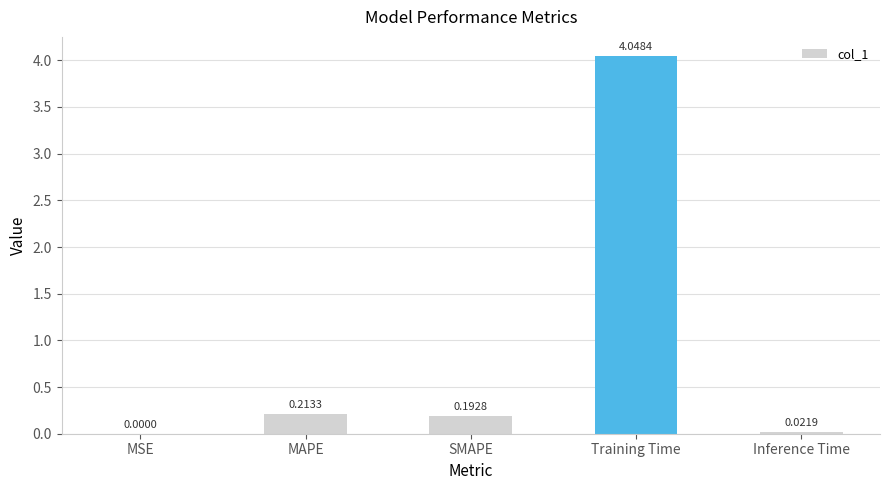

Between Inference Time and MSE, which is larger?

Inference Time